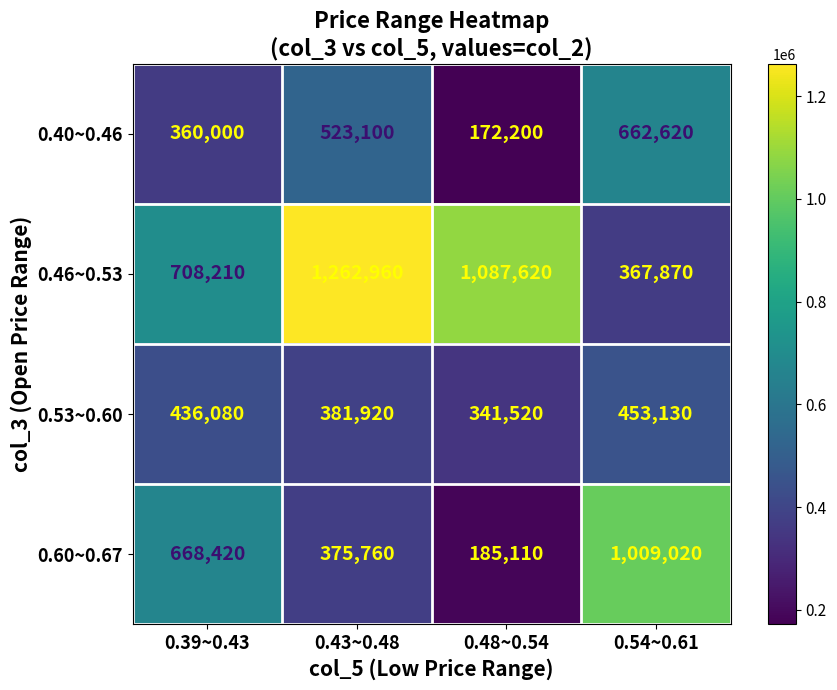

What is the maximum value shown in the chart?

1262960